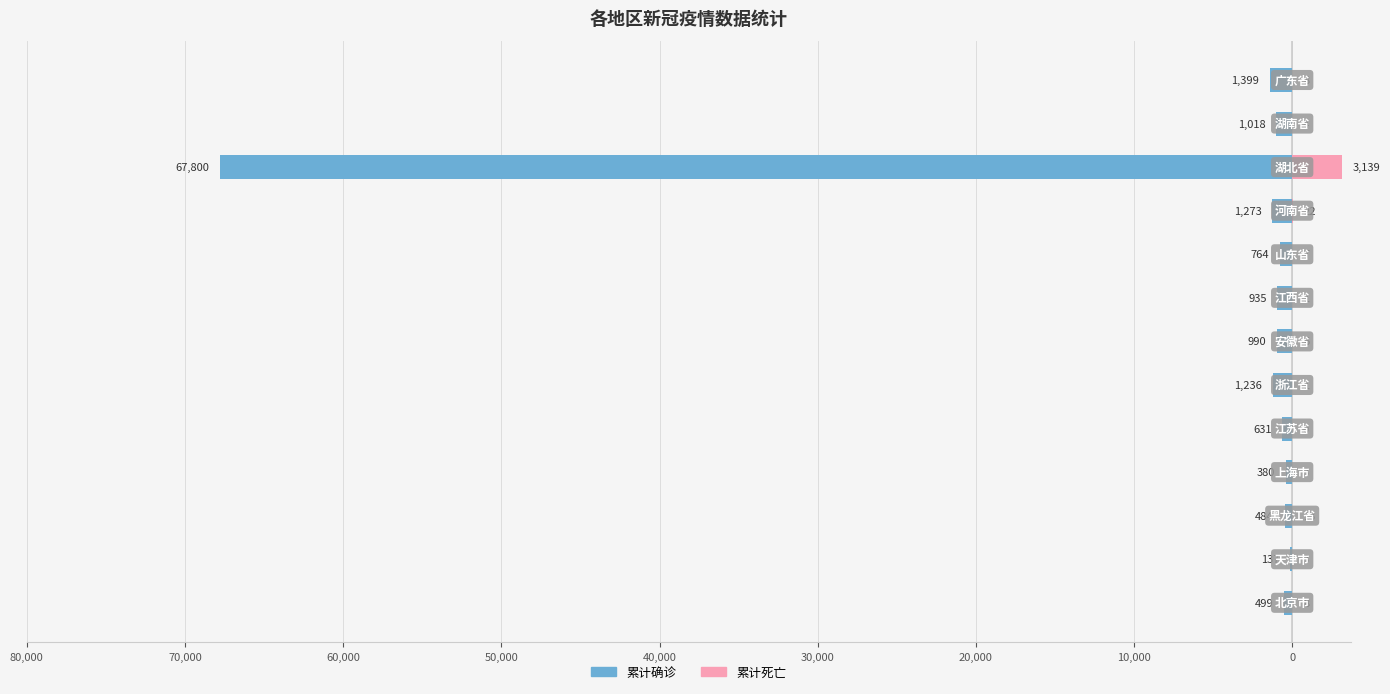

Is it true that 累计死亡 equals -1402 at 50,000?

False